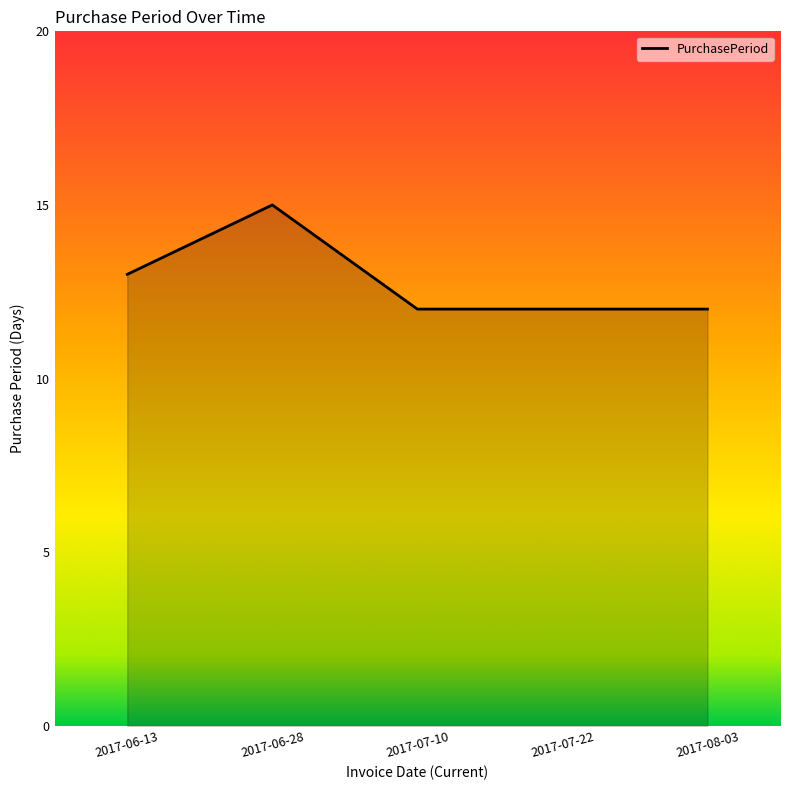

What is the smallest value displayed?

12